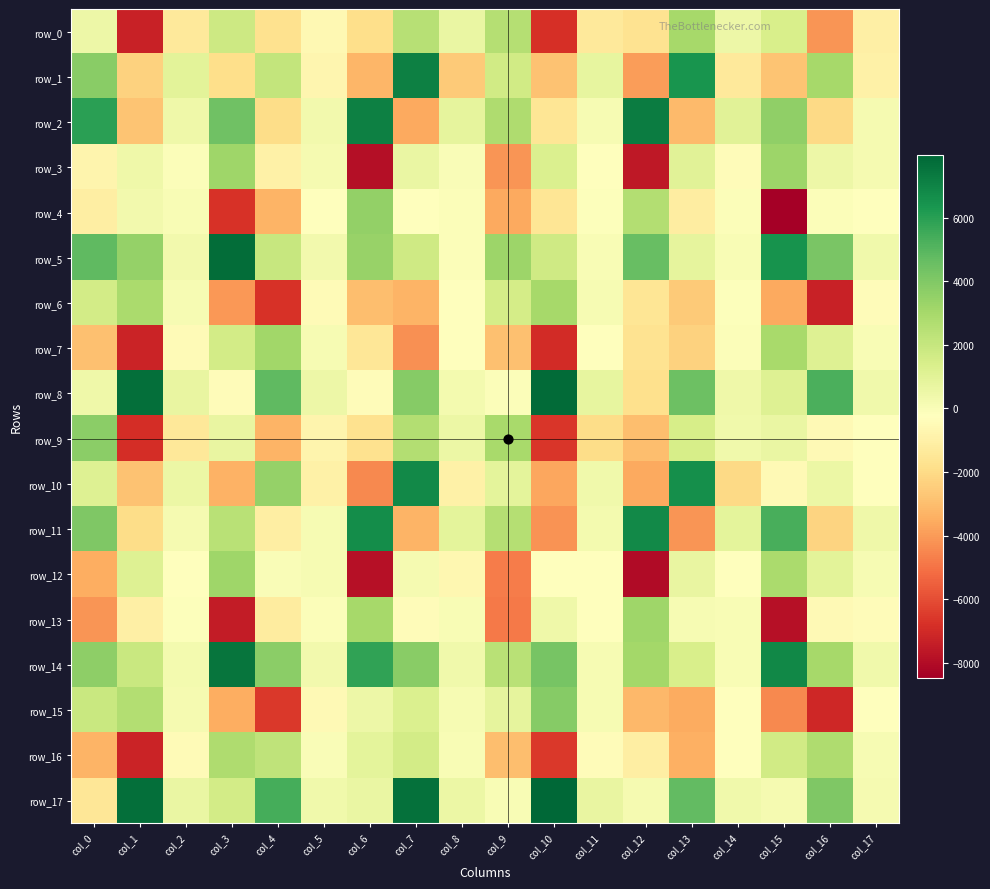

Is the value of row_5 at col_1 greater than the value of row_9 at col_17?

Yes